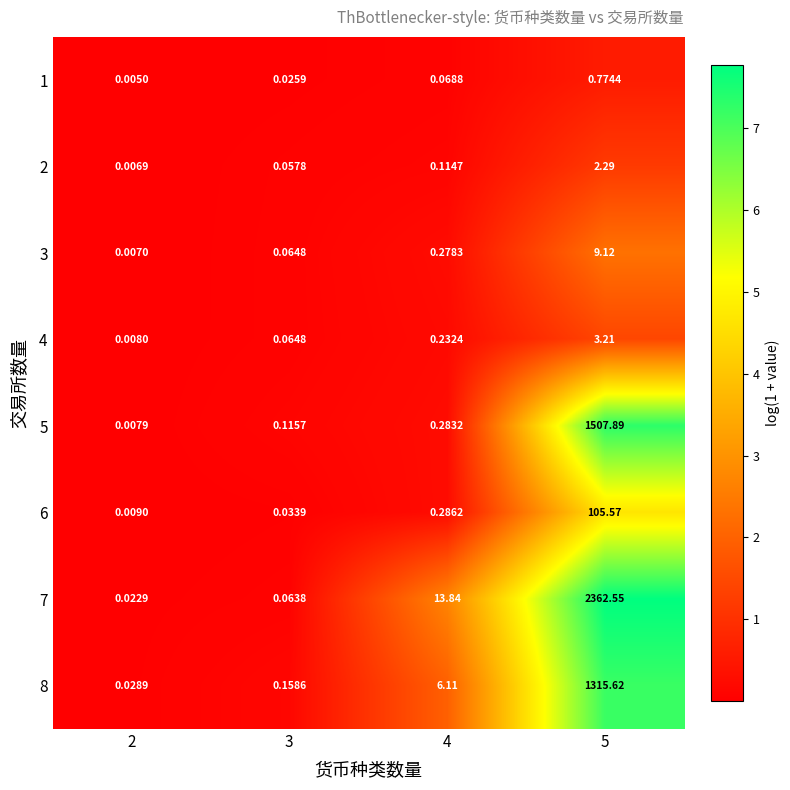

Count the number of data series in this chart.

8